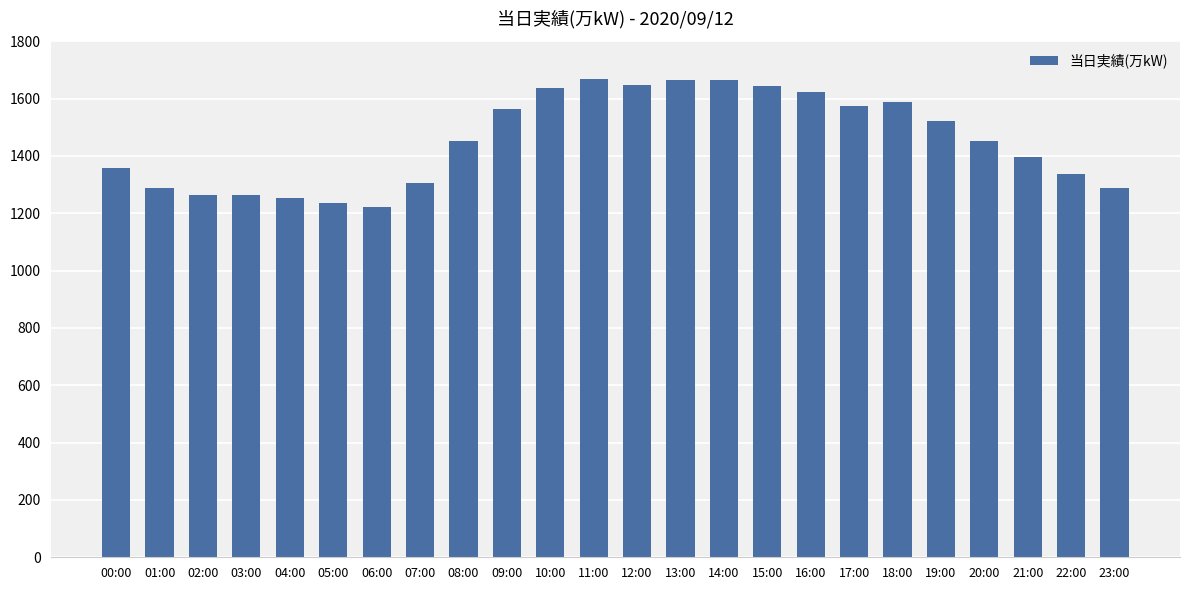

What is the label of the 5th bar from the right?

19:00